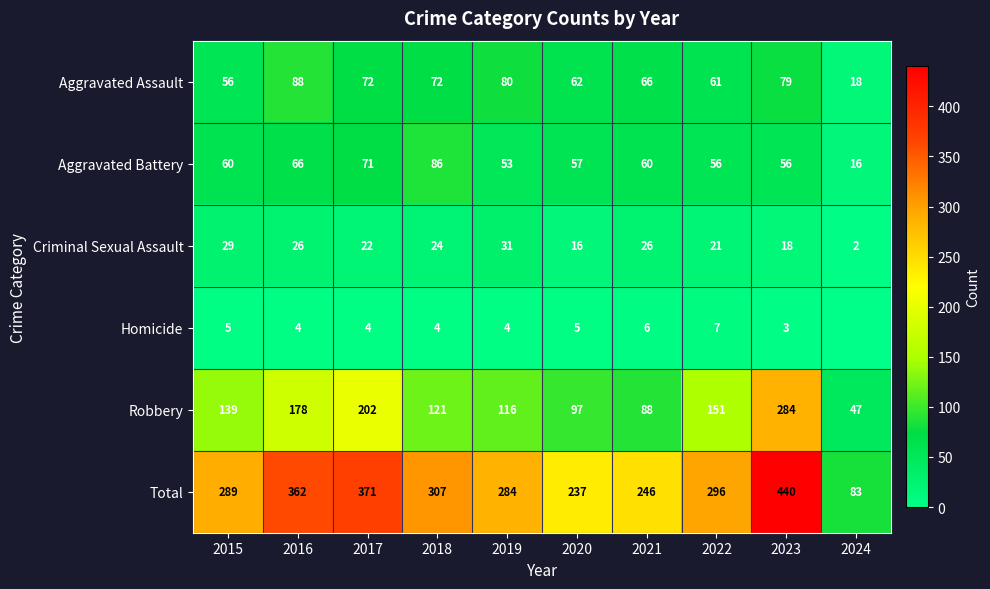

Which category has the highest value in the Total series?

2023